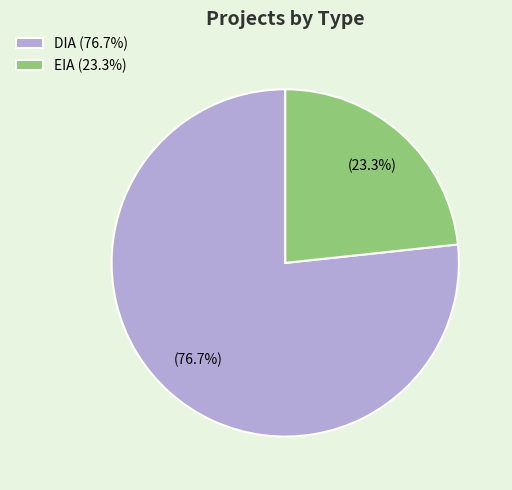

Which slice is the largest?

DIA